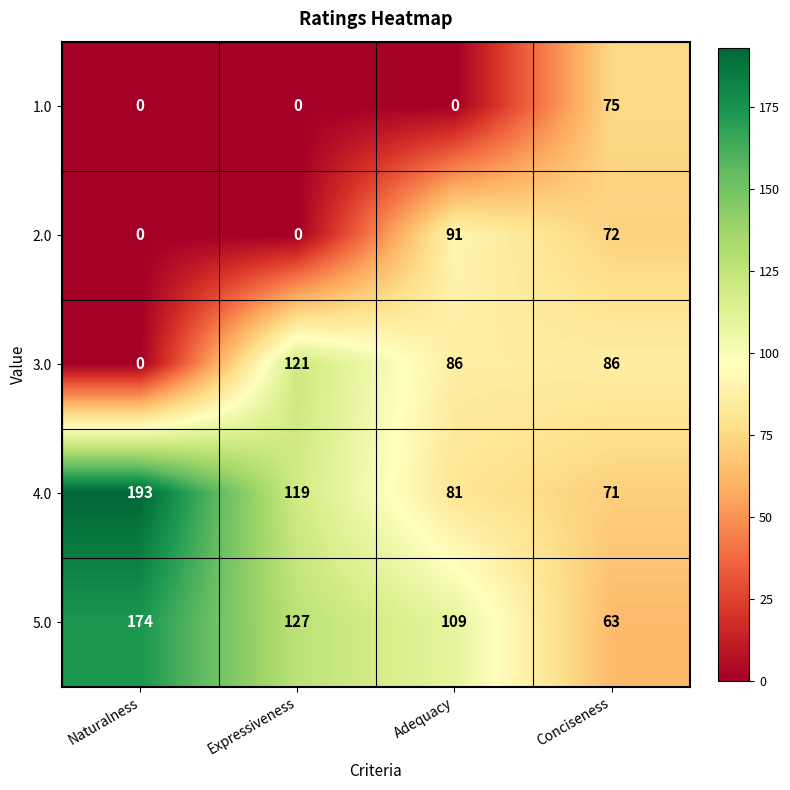

What is the difference between the maximum and second lowest values in the 3.0 series?

35